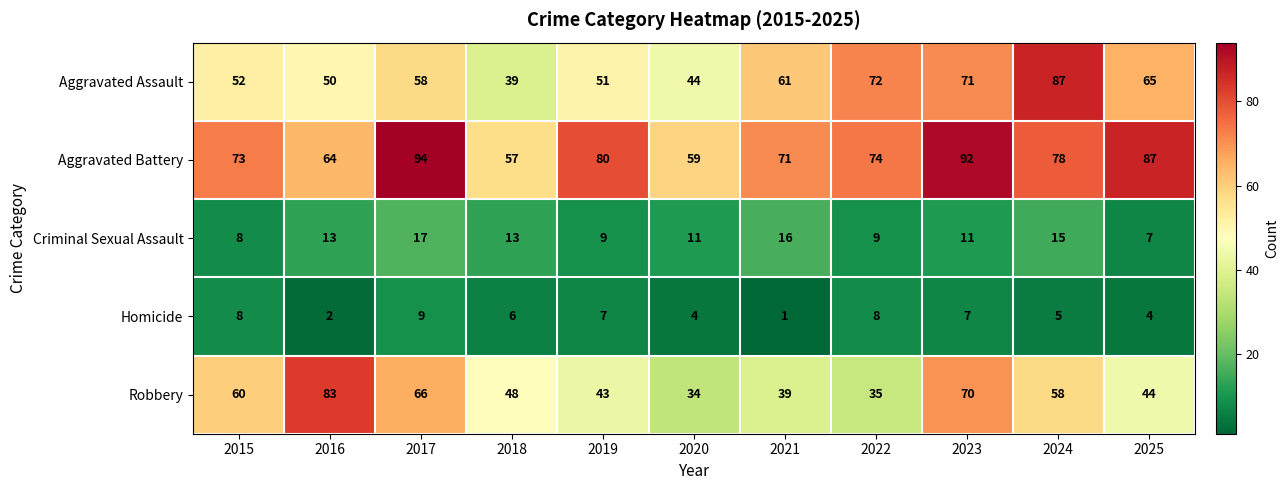

What value does the Criminal Sexual Assault series have at 2016?

13